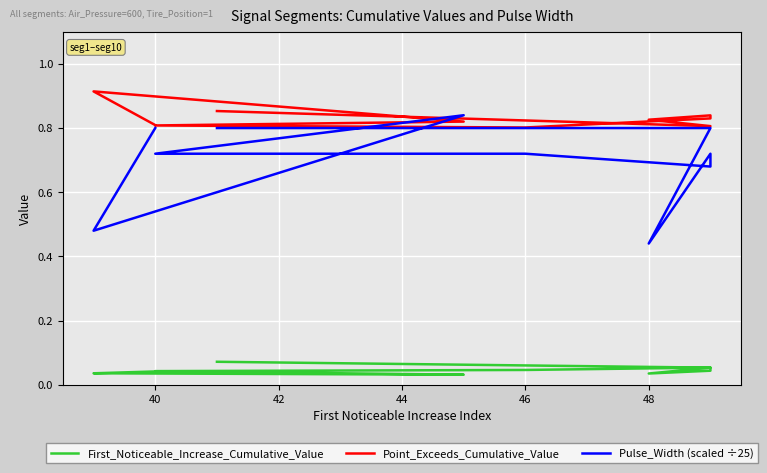

Is it true that Pulse_Width (scaled ÷25) equals 0.8 at 40?

True